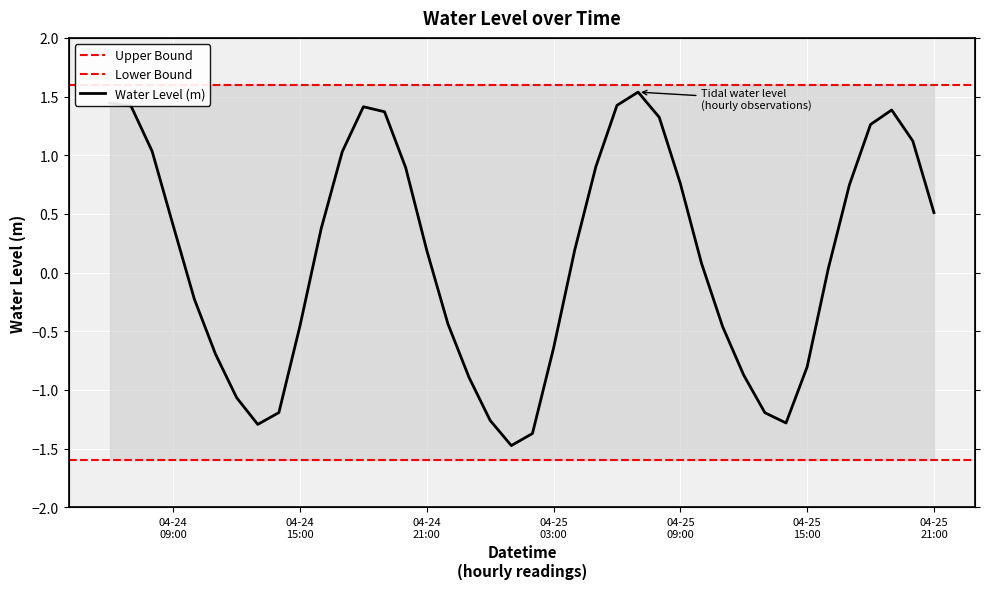

Does the chart display data point markers on the line(s)?

No